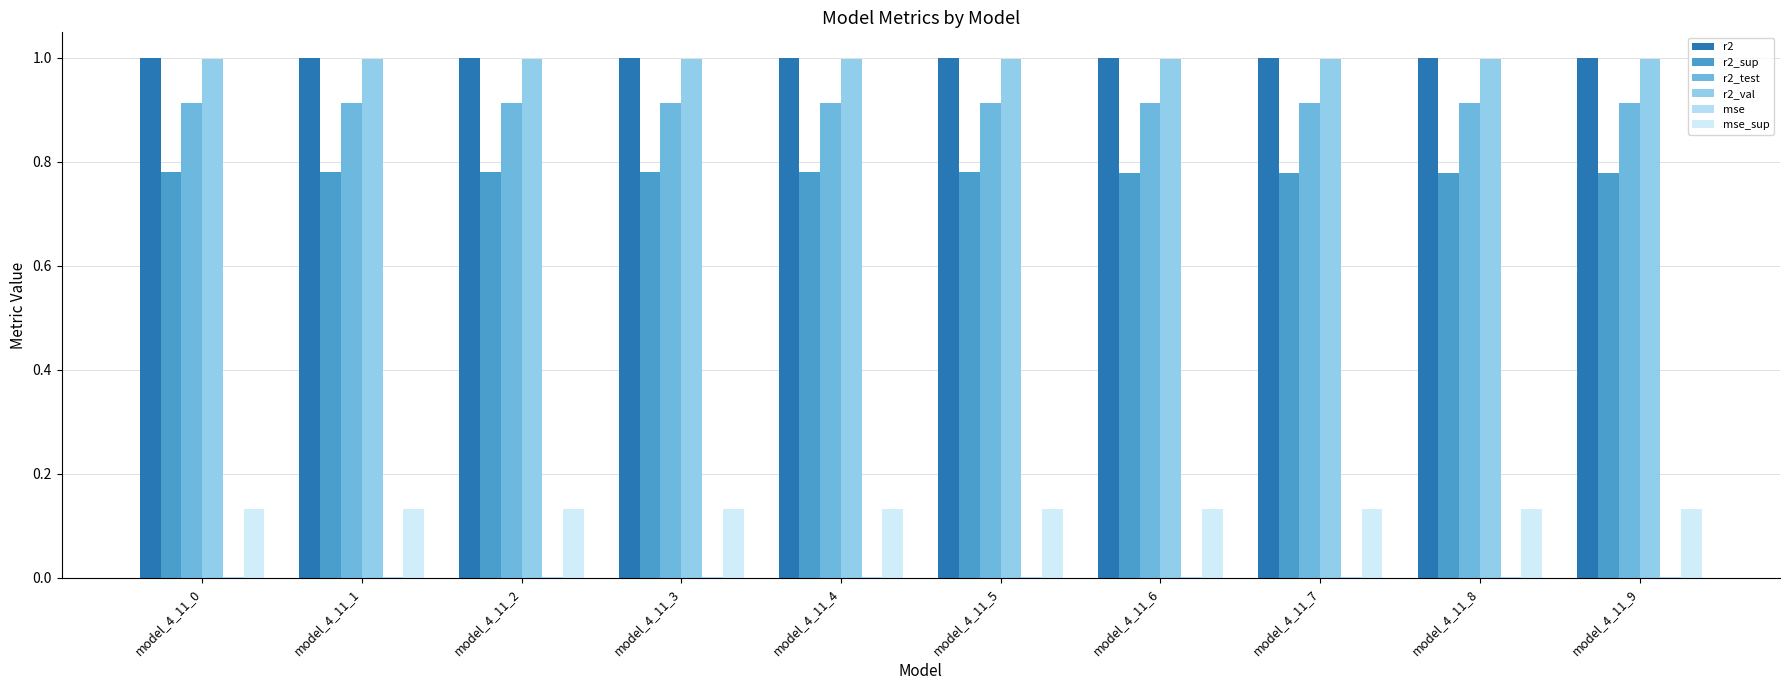

Does the chart contain stacked bars?

No